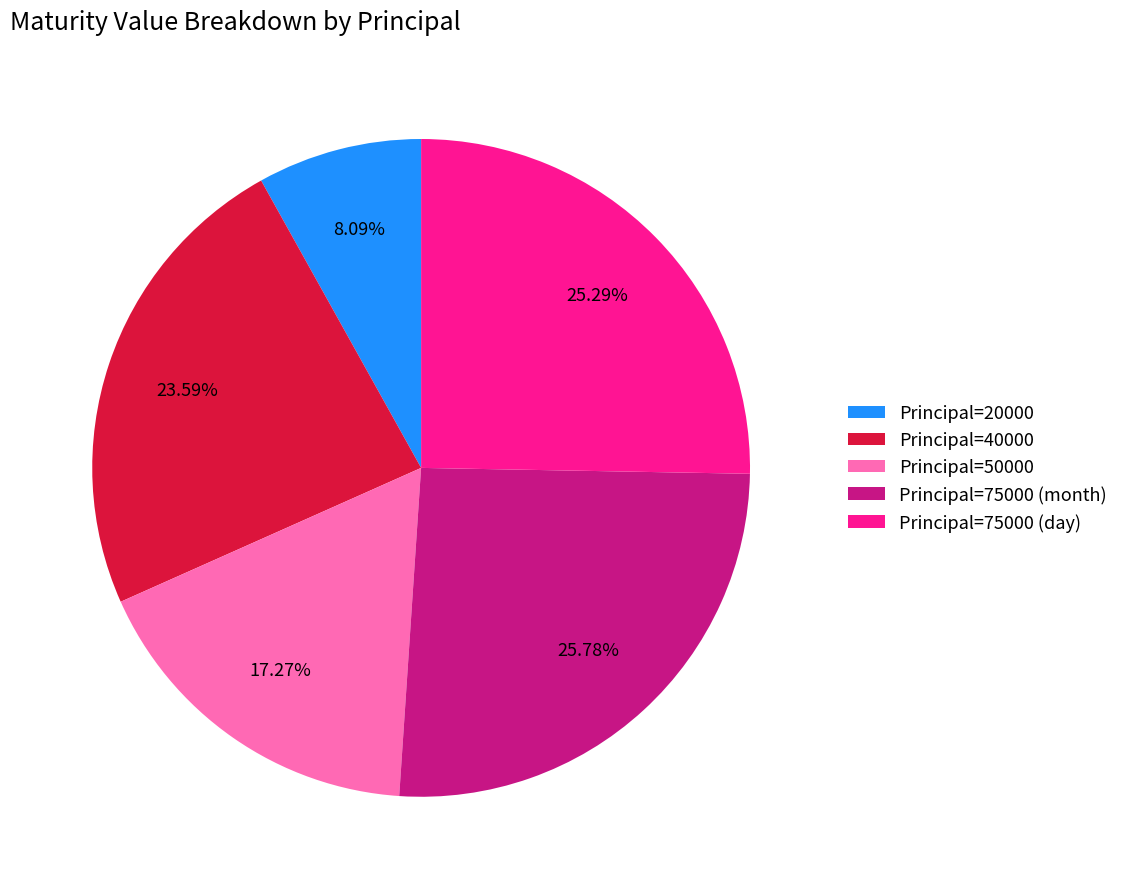

What is the ratio of the value at Principal=50000 to the value at Principal=75000 (day)?

0.7